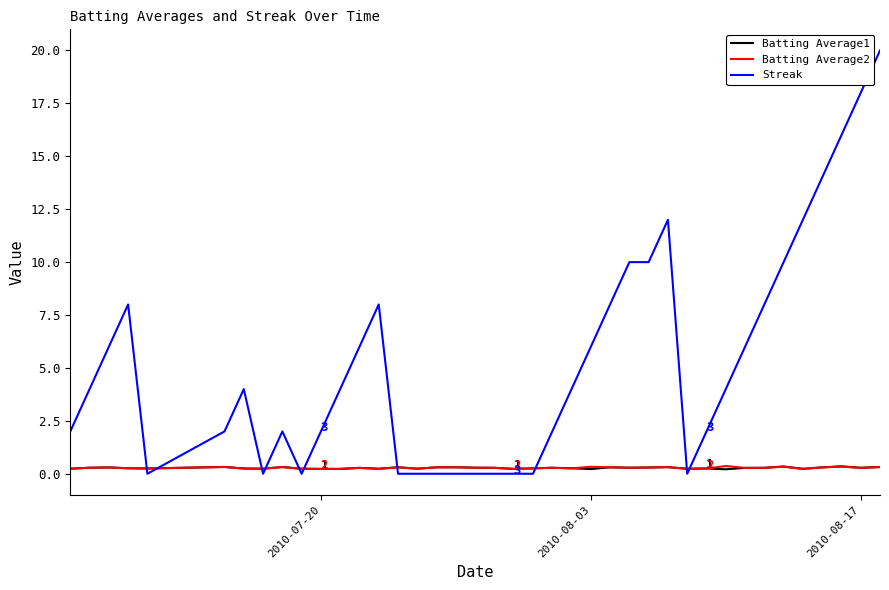

Which series has the largest total across all categories?

Streak